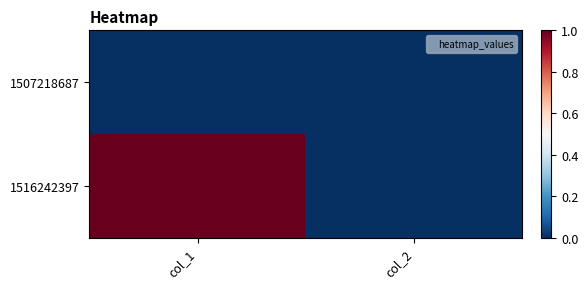

List the series in order of their overall mean, lowest first.

1507218687, 1516242397